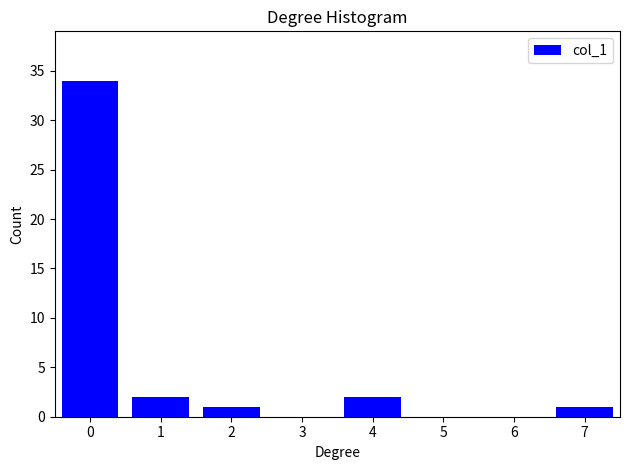

Reading left to right, extract all data points from this chart.

0=34	1=2	2=1	4=2	7=1